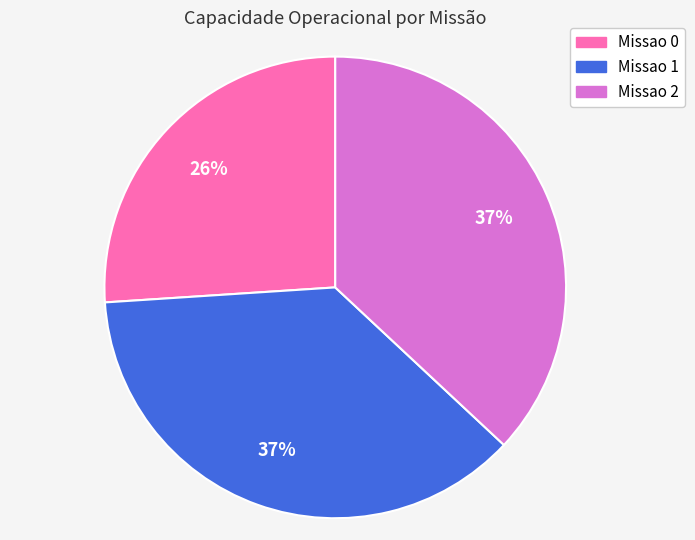

What is the smallest slice in the pie chart?

Missao 0